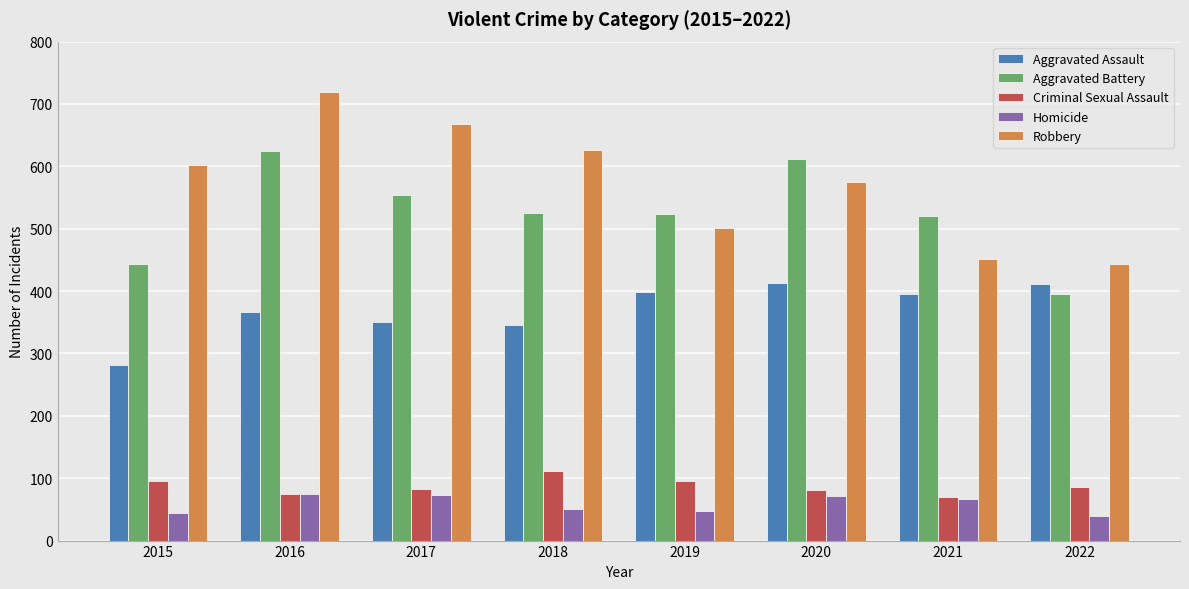

What is the sum of the Robbery values at 2020 and 2018?

1201